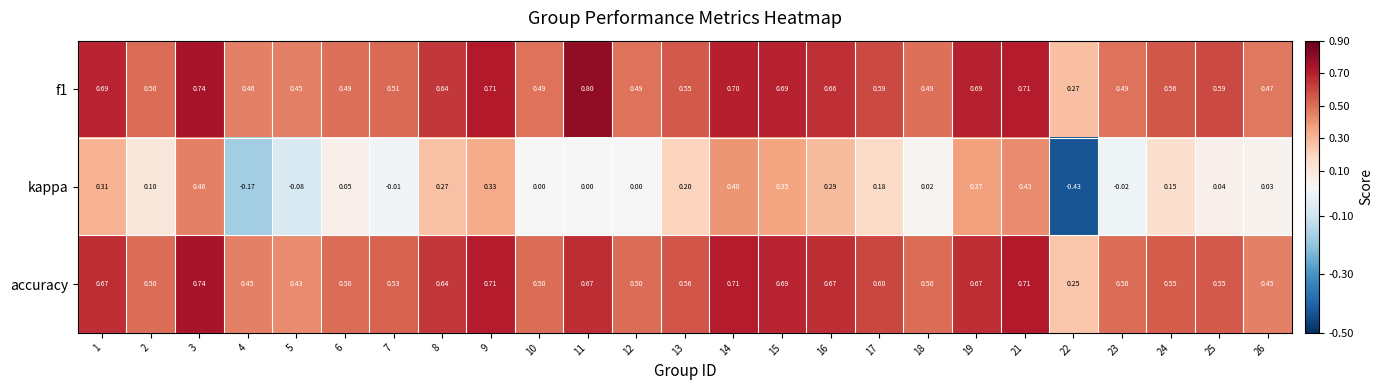

Which series has the widest spread of values?

kappa